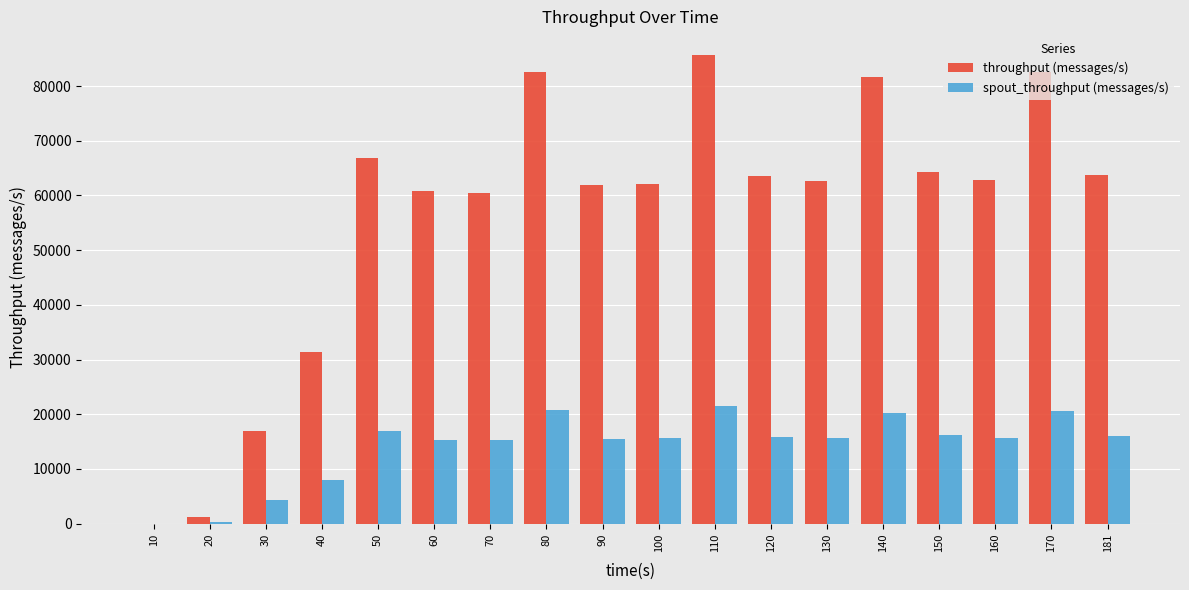

What is the sum of all spout_throughput (messages/s) values?

253565